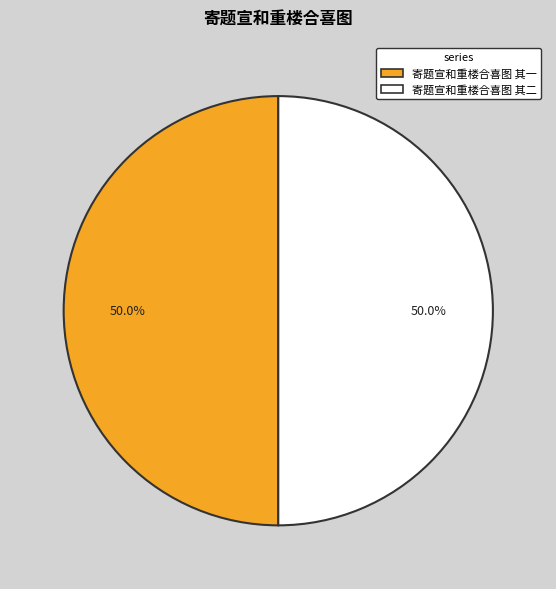

What is the ratio of the value at 寄题宣和重楼合喜图 其二 to the value at 寄题宣和重楼合喜图 其一?

1.0